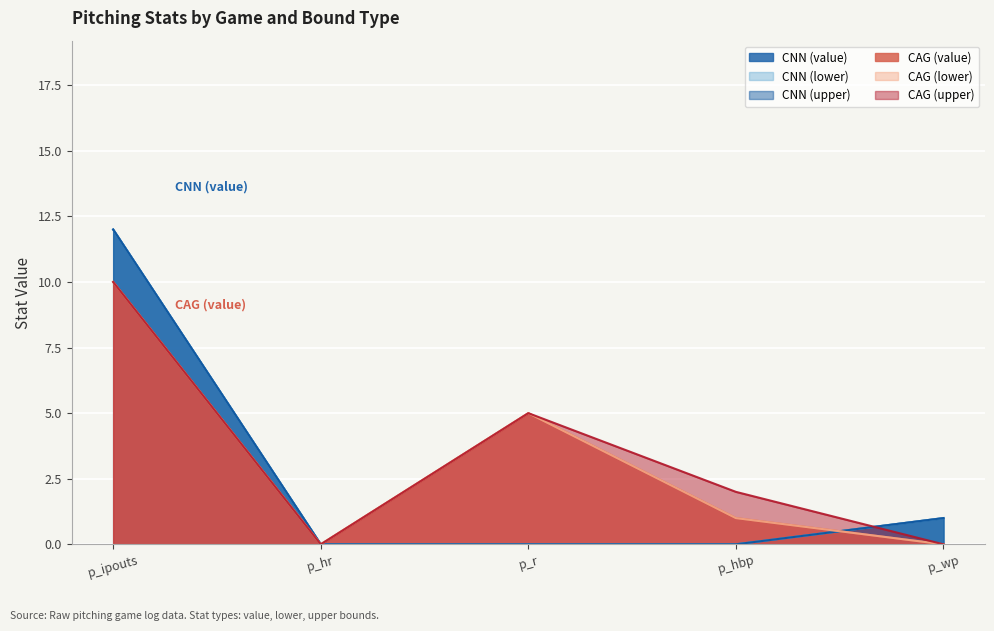

What is the average value of the CAG (value) series?

3